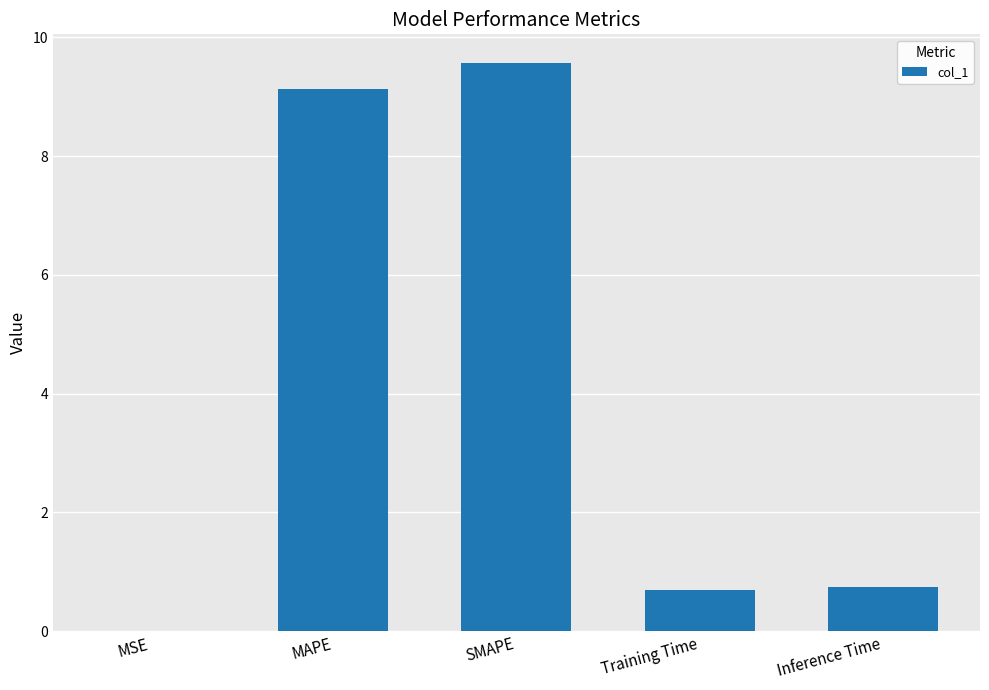

What is the maximum value shown in the chart?

9.6